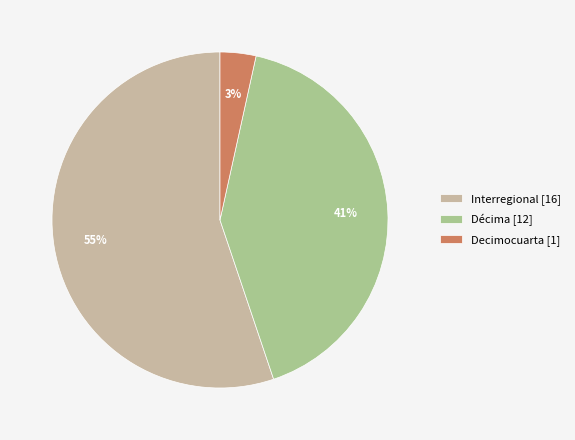

Which category has the smallest portion of the pie?

Decimocuarta